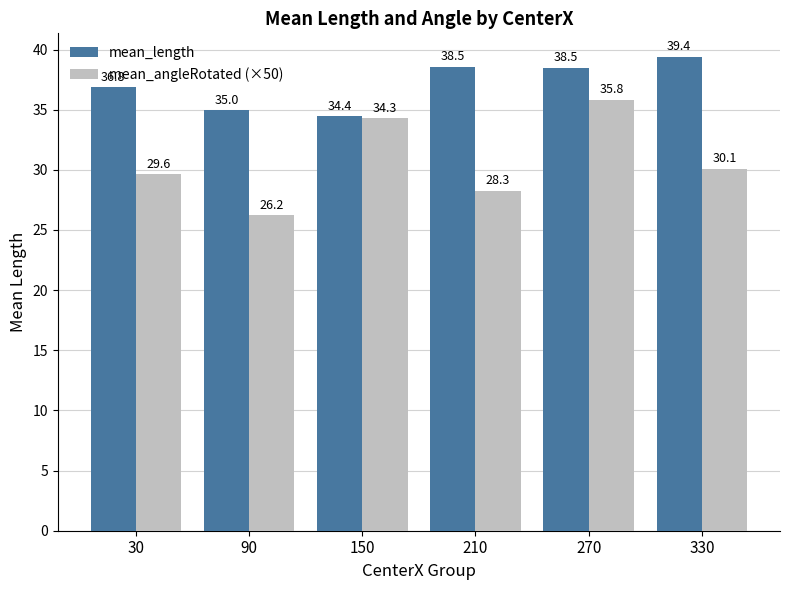

How many series are shown in this chart?

2